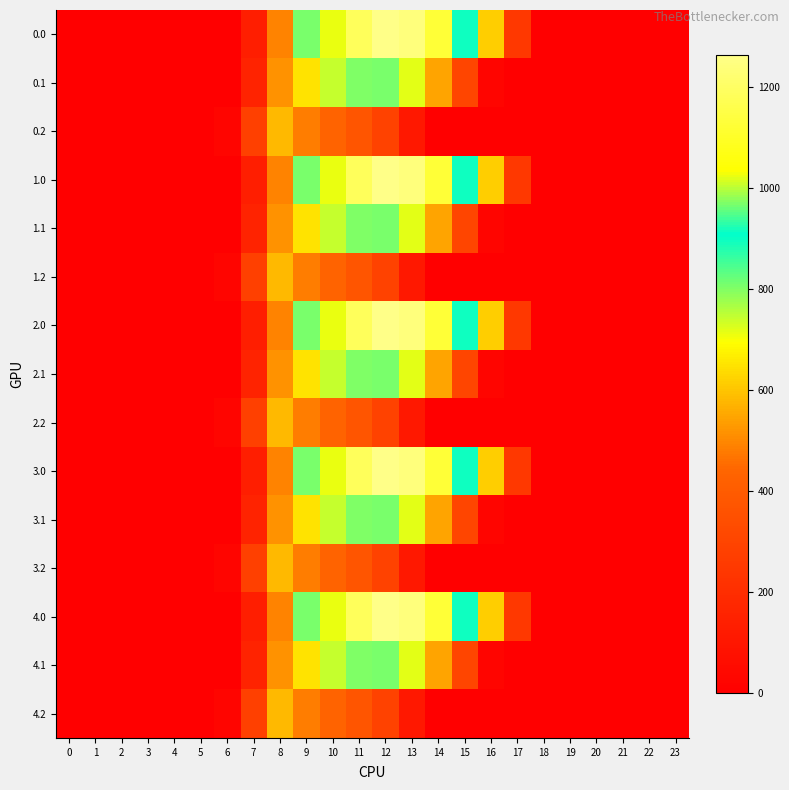

Reading right to left, extract all data points from this chart.

0.0: 23=0.0	22=0.0	21=0.0	20=0.0	19=0.0	18=0.0	17=243.5	16=613.0	15=911.8	14=1128.6	13=1237.4	12=1261.6	11=1185.2	10=1023.2	9=804.0	8=489.3	7=134.3	6=0.0	5=0.0	4=0.0	3=0.0	2=0.0	1=0.0	0=0.0
0.1: 23=0.0	22=0.0	21=0.0	20=0.0	19=0.0	18=0.0	17=0.0	16=26.8	15=301.4	14=544.1	13=715.3	12=806.9	11=800.2	10=742.1	9=646.9	8=514.8	7=153.2	6=0.0	5=0.0	4=0.0	3=0.0	2=0.0	1=0.0	0=0.0
0.2: 23=0.0	22=0.0	21=0.0	20=0.0	19=0.0	18=0.0	17=0.0	16=0.0	15=0.0	14=0.0	13=107.8	12=289.5	11=374.4	10=430.5	9=480.7	8=576.6	7=276.9	6=29.3	5=0.0	4=0.0	3=0.0	2=0.0	1=0.0	0=0.0
1.0: 23=0.0	22=0.0	21=0.0	20=0.0	19=0.0	18=0.0	17=243.5	16=613.0	15=911.8	14=1128.6	13=1237.4	12=1261.6	11=1185.2	10=1023.2	9=804.0	8=489.3	7=134.3	6=0.0	5=0.0	4=0.0	3=0.0	2=0.0	1=0.0	0=0.0
1.1: 23=0.0	22=0.0	21=0.0	20=0.0	19=0.0	18=0.0	17=0.0	16=26.8	15=301.4	14=544.1	13=715.3	12=806.9	11=800.2	10=742.1	9=646.9	8=514.8	7=153.2	6=0.0	5=0.0	4=0.0	3=0.0	2=0.0	1=0.0	0=0.0
1.2: 23=0.0	22=0.0	21=0.0	20=0.0	19=0.0	18=0.0	17=0.0	16=0.0	15=0.0	14=0.0	13=107.8	12=289.5	11=374.4	10=430.5	9=480.7	8=576.6	7=276.9	6=29.3	5=0.0	4=0.0	3=0.0	2=0.0	1=0.0	0=0.0
2.0: 23=0.0	22=0.0	21=0.0	20=0.0	19=0.0	18=0.0	17=243.5	16=613.0	15=911.8	14=1128.6	13=1237.4	12=1261.6	11=1185.2	10=1023.2	9=804.0	8=489.3	7=134.3	6=0.0	5=0.0	4=0.0	3=0.0	2=0.0	1=0.0	0=0.0
2.1: 23=0.0	22=0.0	21=0.0	20=0.0	19=0.0	18=0.0	17=0.0	16=26.8	15=301.4	14=544.1	13=715.3	12=806.9	11=800.2	10=742.1	9=646.9	8=514.8	7=153.2	6=0.0	5=0.0	4=0.0	3=0.0	2=0.0	1=0.0	0=0.0
2.2: 23=0.0	22=0.0	21=0.0	20=0.0	19=0.0	18=0.0	17=0.0	16=0.0	15=0.0	14=0.0	13=107.8	12=289.5	11=374.4	10=430.5	9=480.7	8=576.6	7=276.9	6=29.3	5=0.0	4=0.0	3=0.0	2=0.0	1=0.0	0=0.0
3.0: 23=0.0	22=0.0	21=0.0	20=0.0	19=0.0	18=0.0	17=243.5	16=613.0	15=911.8	14=1128.6	13=1237.4	12=1261.6	11=1185.2	10=1023.2	9=804.0	8=489.3	7=134.3	6=0.0	5=0.0	4=0.0	3=0.0	2=0.0	1=0.0	0=0.0
3.1: 23=0.0	22=0.0	21=0.0	20=0.0	19=0.0	18=0.0	17=0.0	16=26.8	15=301.4	14=544.1	13=715.3	12=806.9	11=800.2	10=742.1	9=646.9	8=514.8	7=153.2	6=0.0	5=0.0	4=0.0	3=0.0	2=0.0	1=0.0	0=0.0
3.2: 23=0.0	22=0.0	21=0.0	20=0.0	19=0.0	18=0.0	17=0.0	16=0.0	15=0.0	14=0.0	13=107.8	12=289.5	11=374.4	10=430.5	9=480.7	8=576.6	7=276.9	6=29.3	5=0.0	4=0.0	3=0.0	2=0.0	1=0.0	0=0.0
4.0: 23=0.0	22=0.0	21=0.0	20=0.0	19=0.0	18=0.0	17=243.5	16=613.0	15=911.8	14=1128.6	13=1237.4	12=1261.6	11=1185.2	10=1023.2	9=804.0	8=489.3	7=134.3	6=0.0	5=0.0	4=0.0	3=0.0	2=0.0	1=0.0	0=0.0
4.1: 23=0.0	22=0.0	21=0.0	20=0.0	19=0.0	18=0.0	17=0.0	16=26.8	15=301.4	14=544.1	13=715.3	12=806.9	11=800.2	10=742.1	9=646.9	8=514.8	7=153.2	6=0.0	5=0.0	4=0.0	3=0.0	2=0.0	1=0.0	0=0.0
4.2: 23=0.0	22=0.0	21=0.0	20=0.0	19=0.0	18=0.0	17=0.0	16=0.0	15=0.0	14=0.0	13=107.8	12=289.5	11=374.4	10=430.5	9=480.7	8=576.6	7=276.9	6=29.3	5=0.0	4=0.0	3=0.0	2=0.0	1=0.0	0=0.0